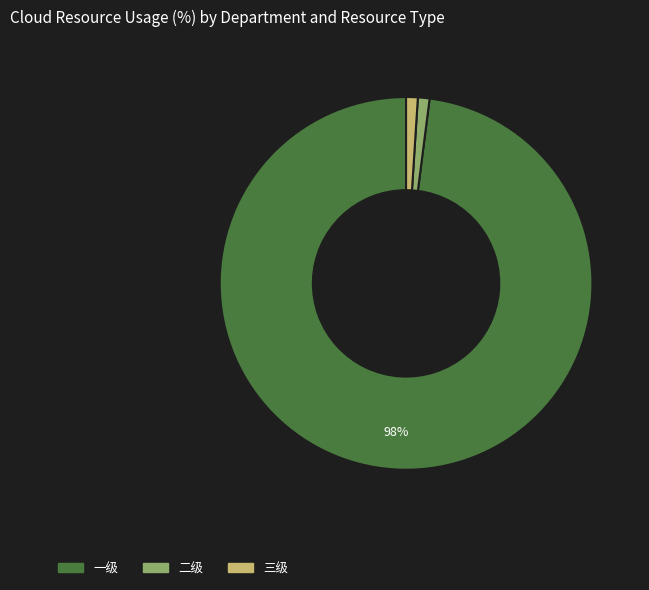

To the nearest percent, what is the combined percentage of 三级 and 一级?

99%